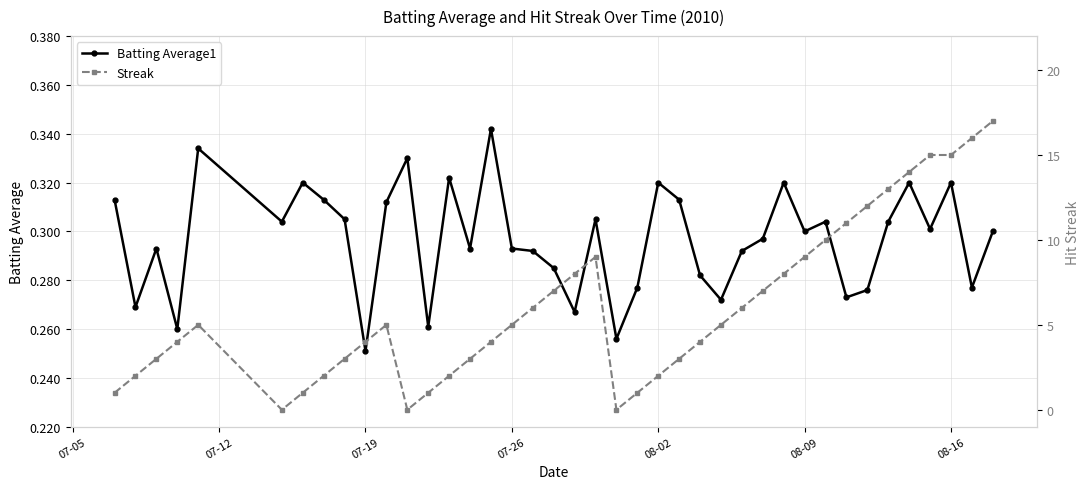

How many Batting Average1 values are between 0 and 1?

40